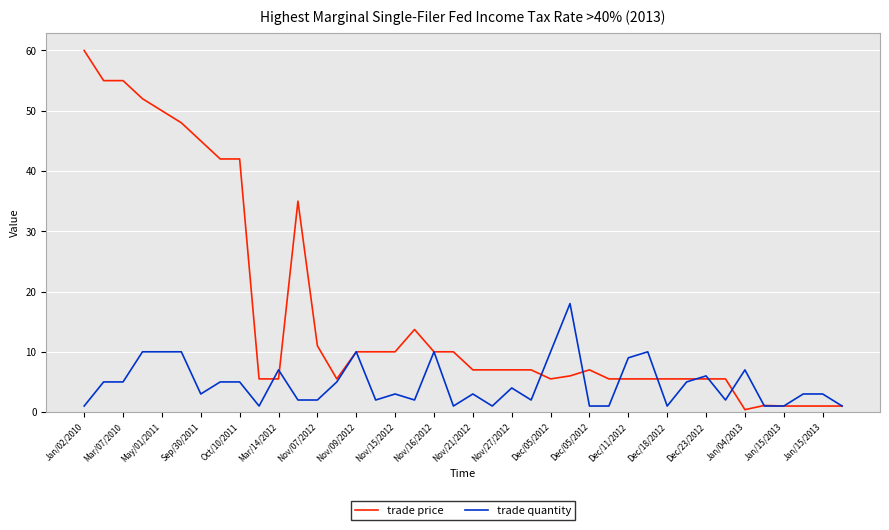

Does the chart display data point markers on the line(s)?

No